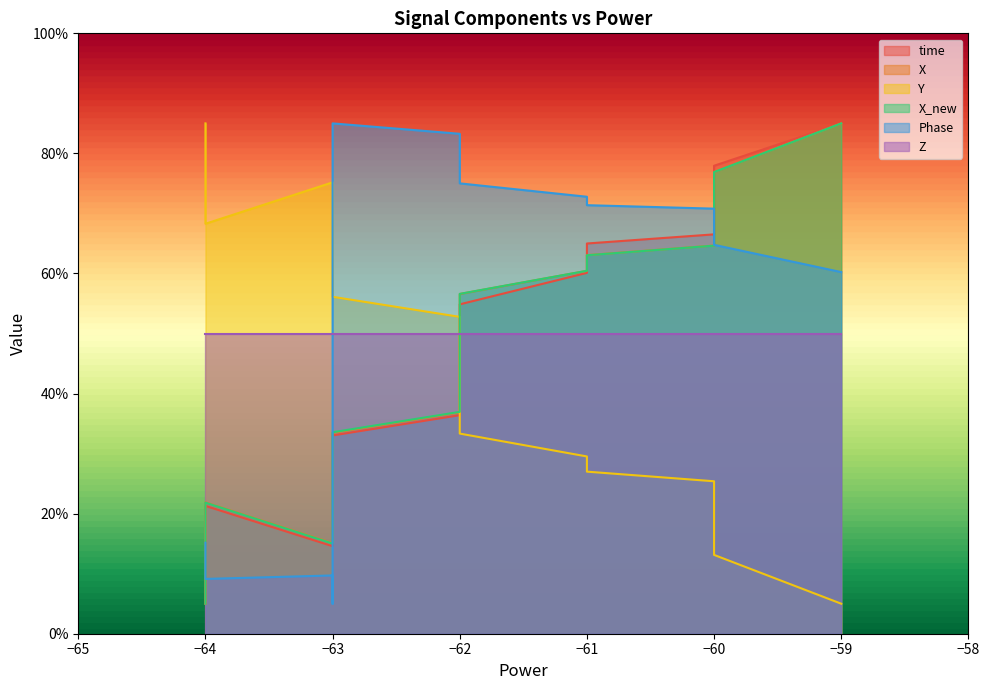

How many categories are shown in the chart?

20